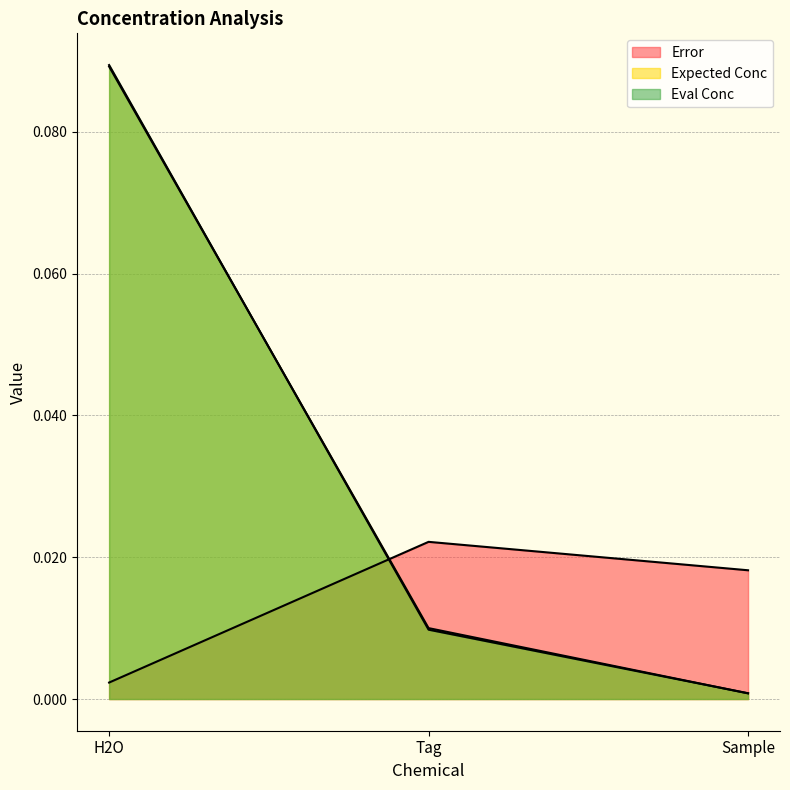

List the series in order of their peak value, highest first.

Eval Conc, Expected Conc, Error